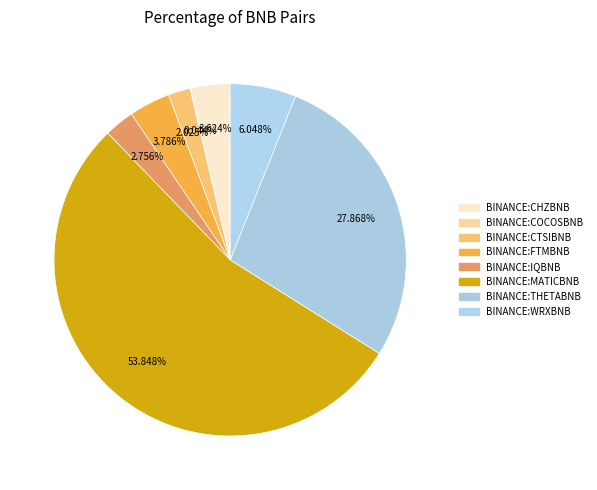

To the nearest percent, what is the average slice percentage?

12%